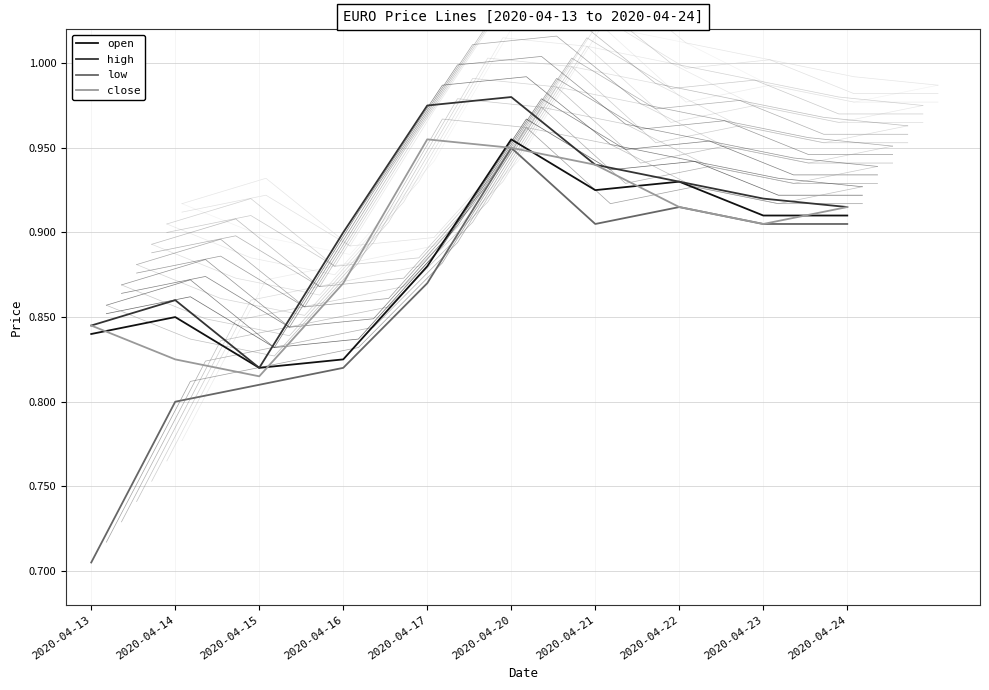

Reading right to left, extract all data points from this chart.

open: 0.9	0.9	0.9	0.9	1.0	0.9	0.8	0.8	0.8	0.8
high: 0.9	0.9	0.9	0.9	1.0	1.0	0.9	0.8	0.9	0.8
low: 0.9	0.9	0.9	0.9	0.9	0.9	0.8	0.8	0.8	0.7
close: 0.9	0.9	0.9	0.9	0.9	1.0	0.9	0.8	0.8	0.8